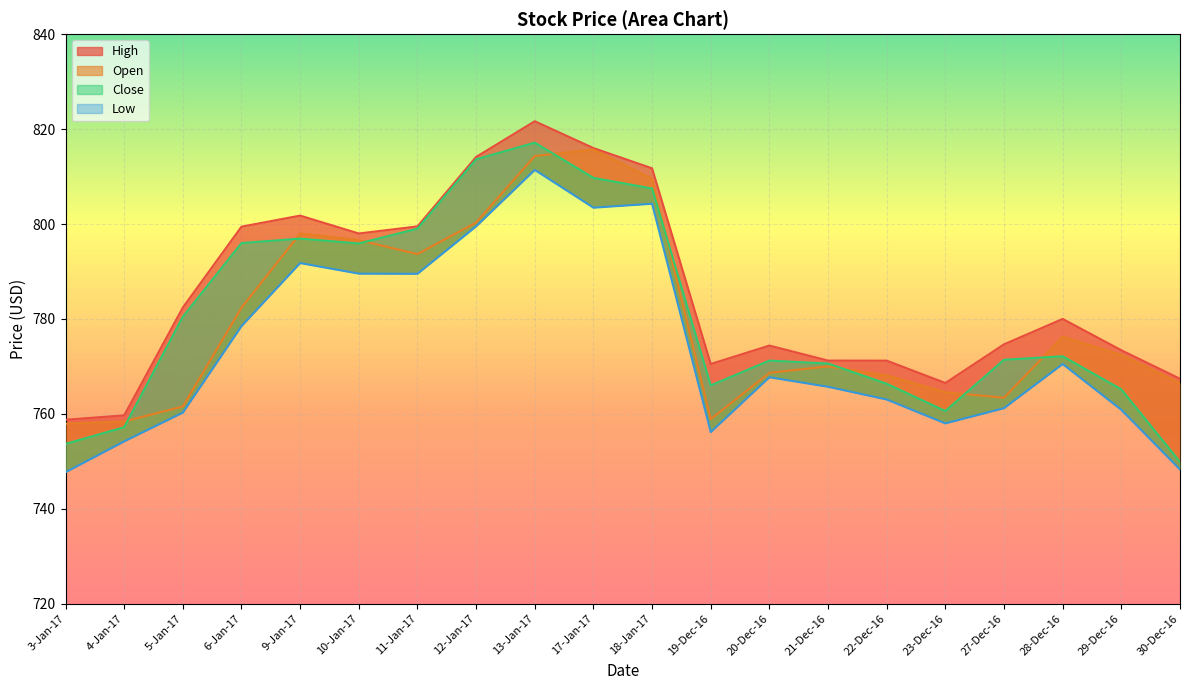

The Low series shows 756.2 at 19-Dec-16. True or false?

True